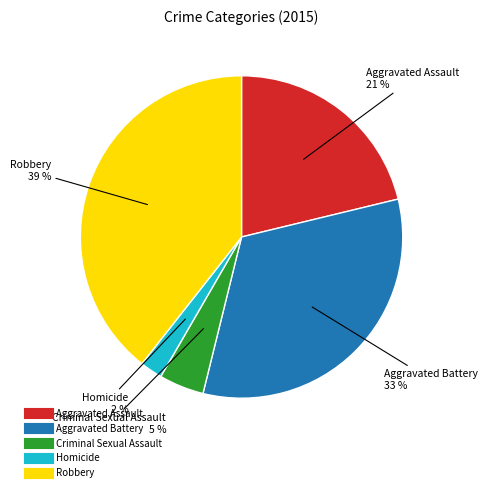

Which category has the smallest portion of the pie?

Homicide